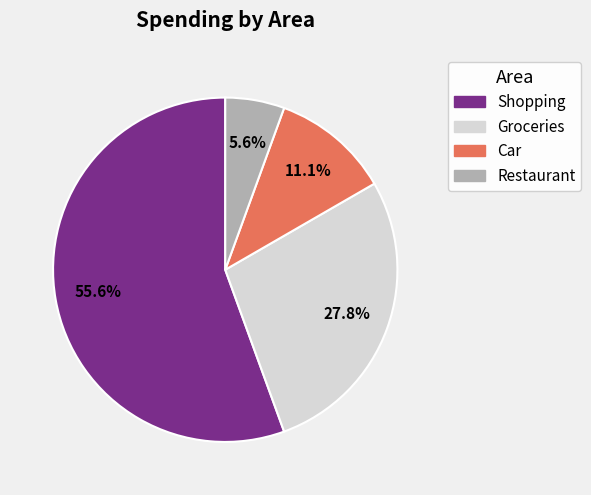

What is the total percentage of Car and Restaurant?

16.7%